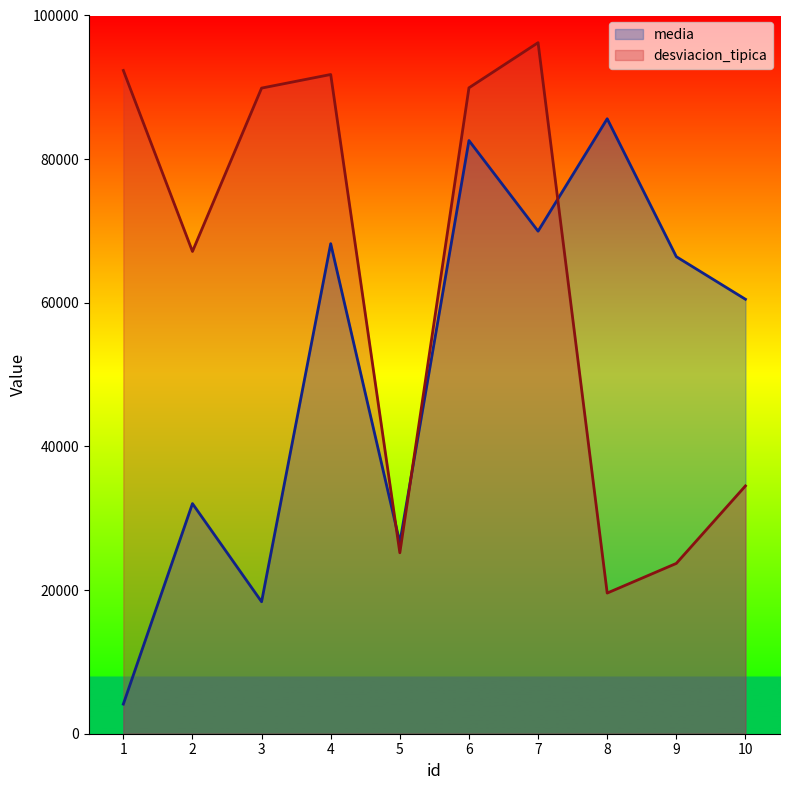

The media series shows 68231 at 4. True or false?

True